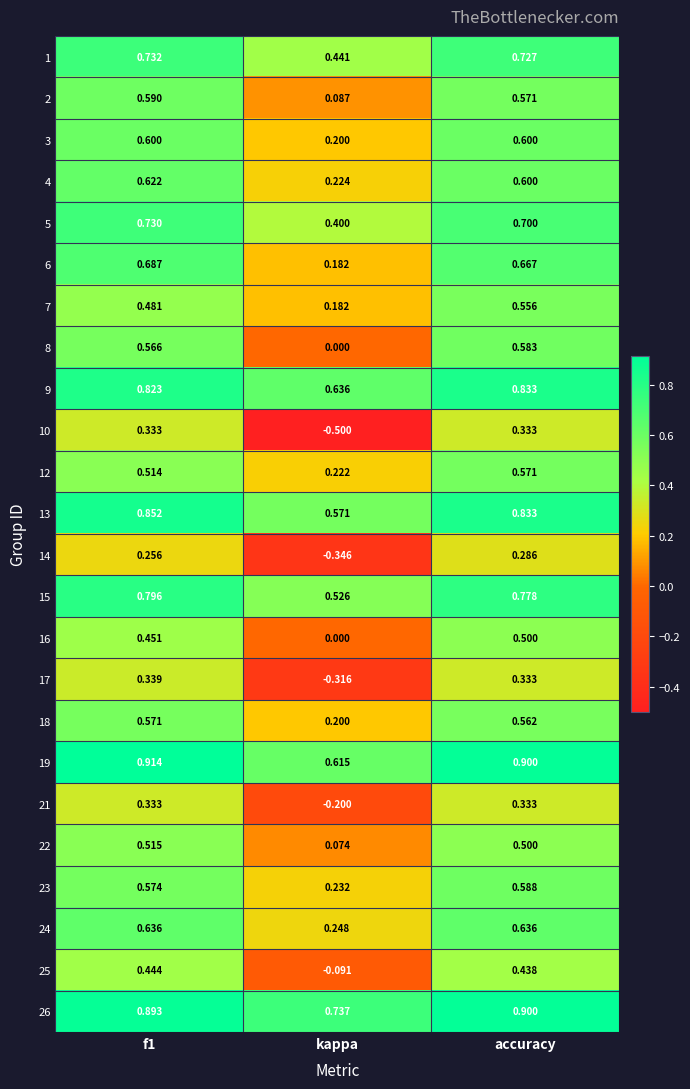

Which category has the lowest value across all series?

kappa